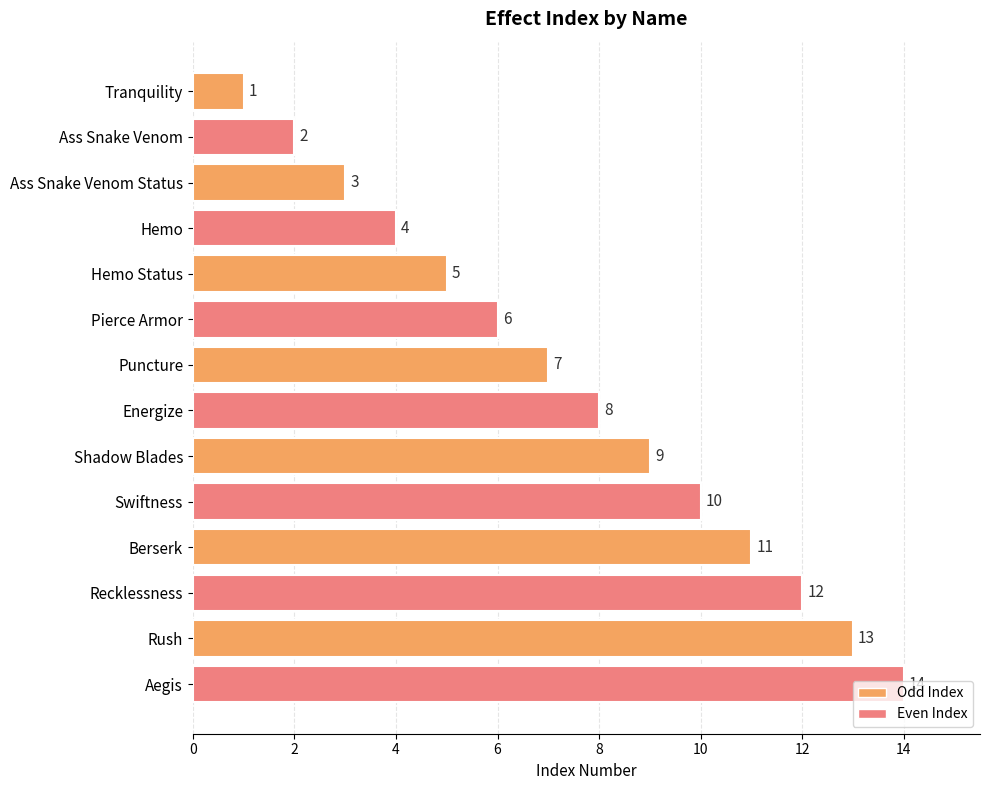

What is the sum of all values?

105